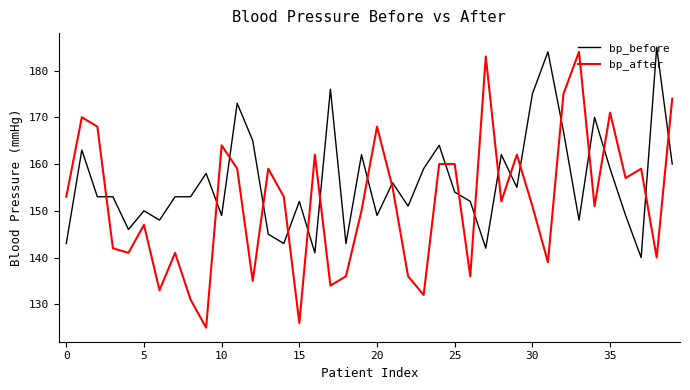

Rank the series by their average value, from lowest to highest.

bp_after, bp_before